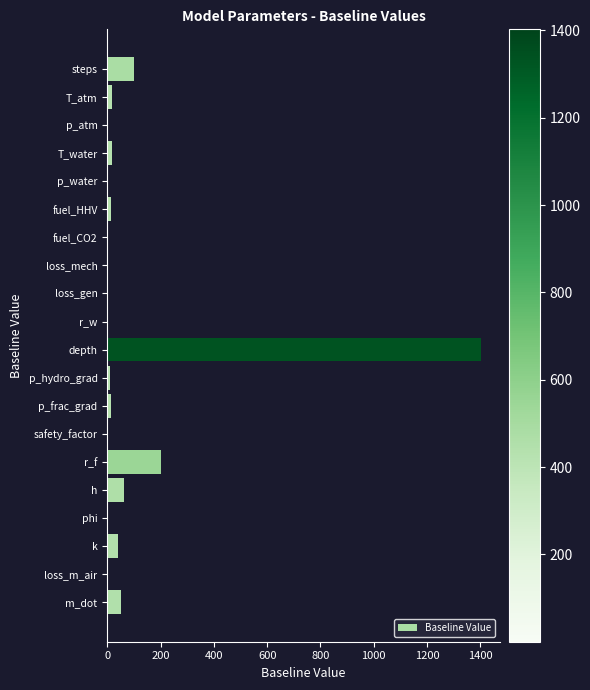

What is the value of the 3rd bar from the left?

0.1